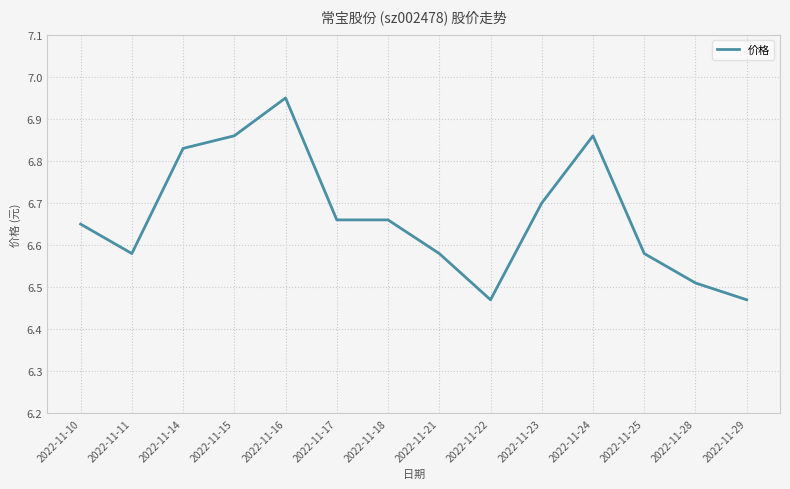

Which category has the highest value across all series?

2022-11-16